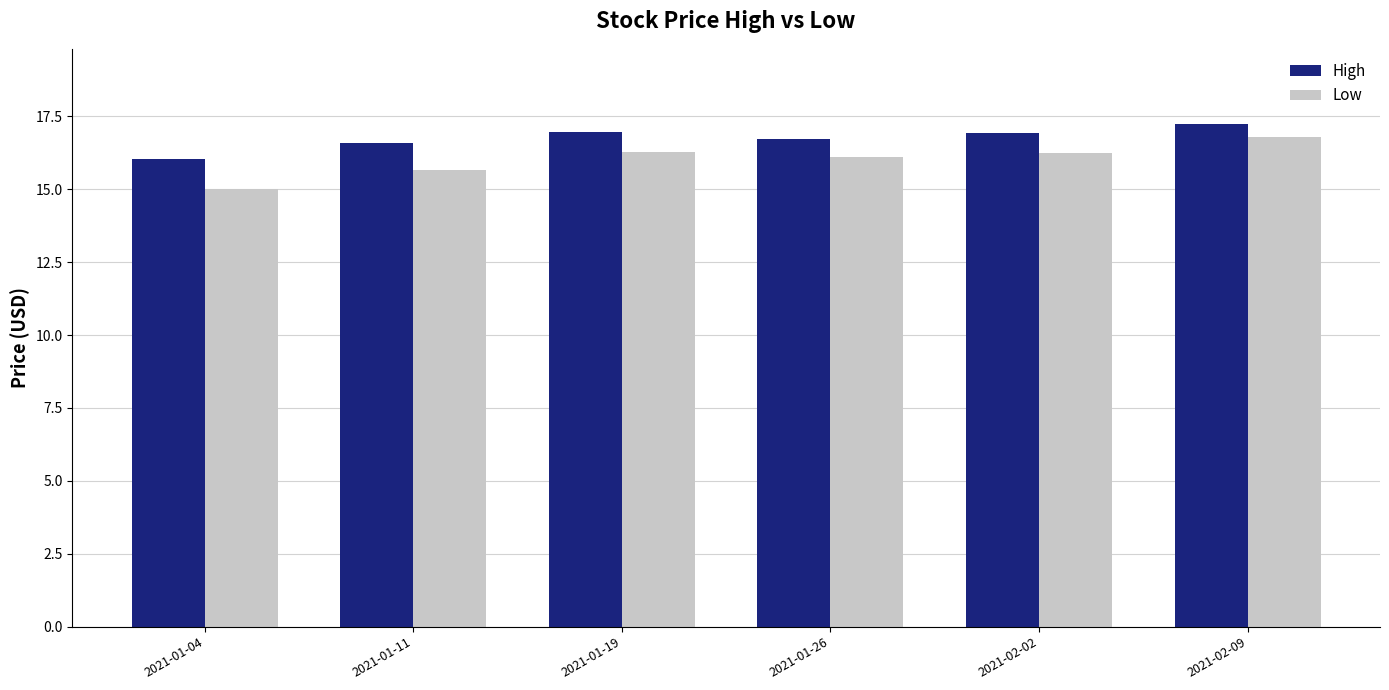

What position from the right is 2021-02-09?

1